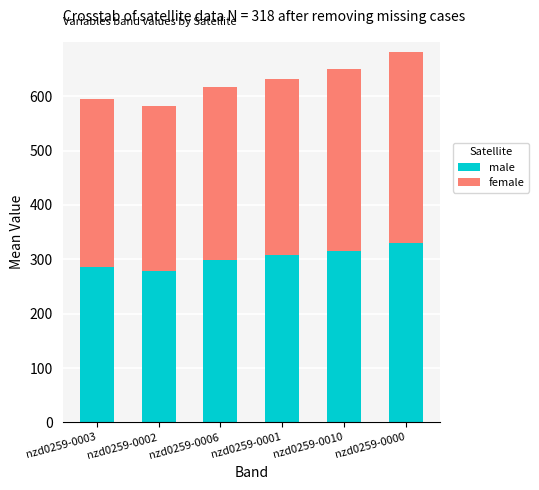

How many bars are there in total?

6